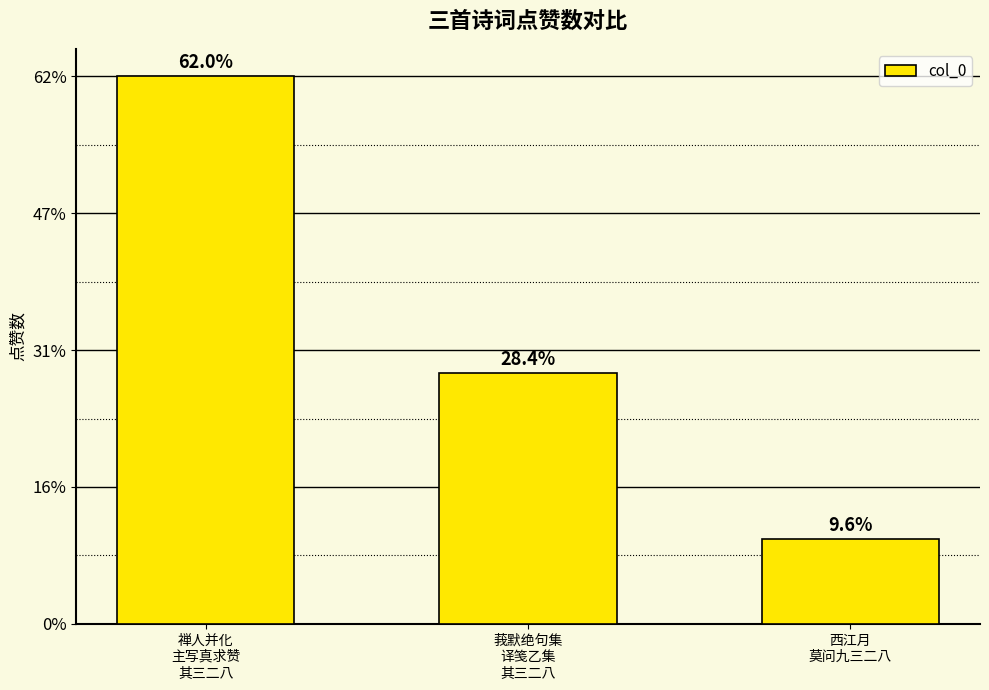

What is the sum of all values?

1633700